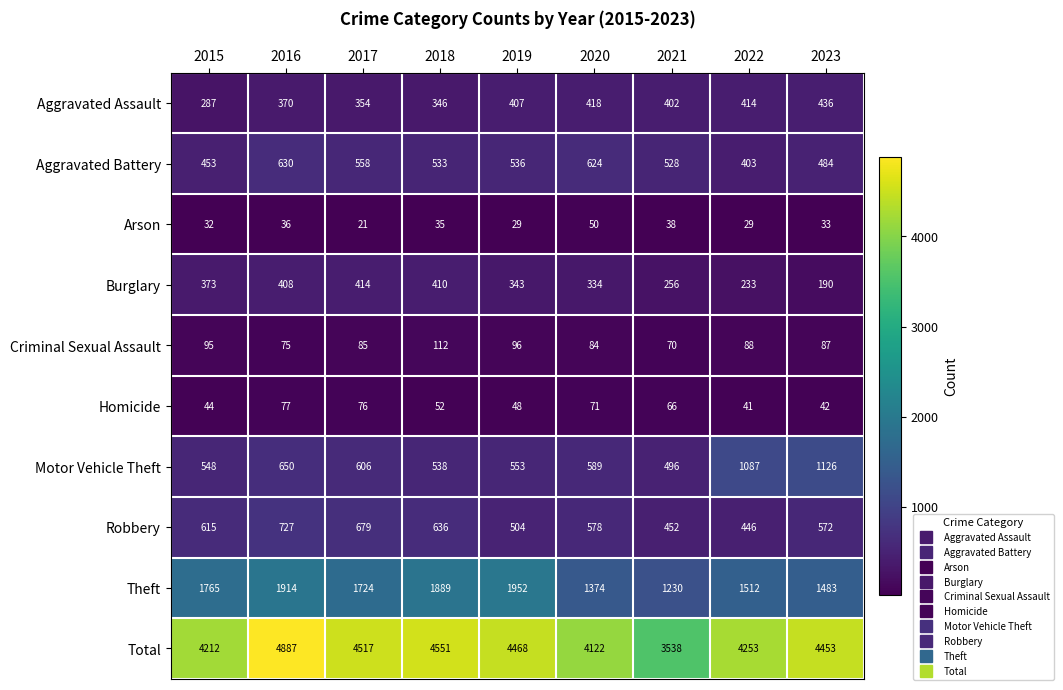

What is the maximum value shown in the chart?

4887